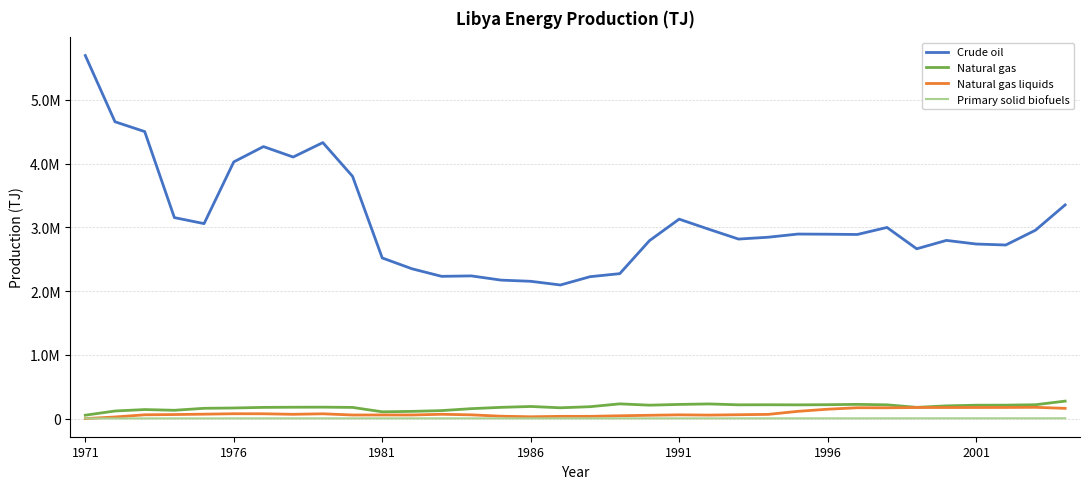

Does the chart display data point markers on the line(s)?

No